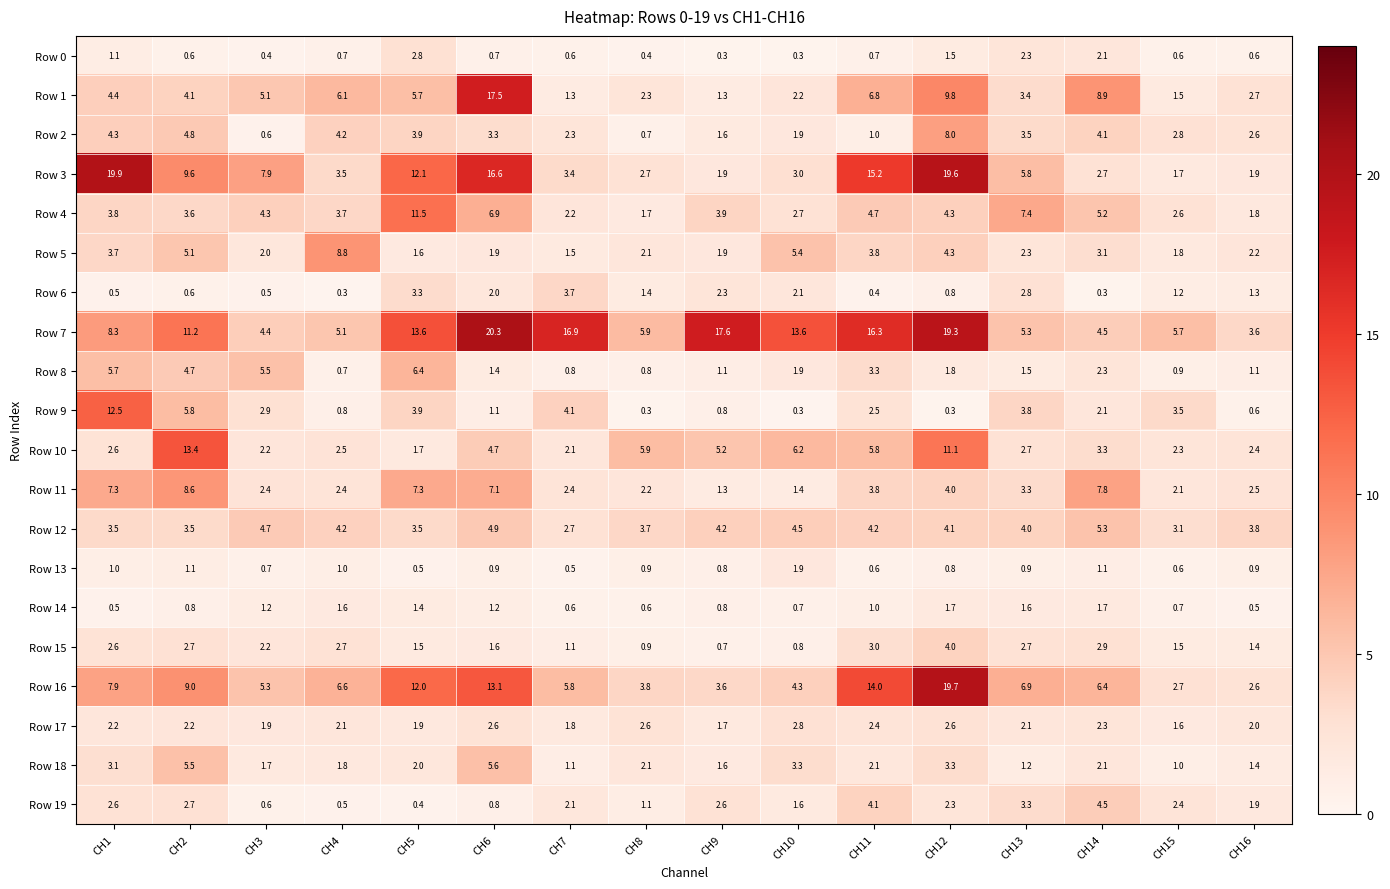

The value of Row 17 at CH15 is 0.3. True or false?

False